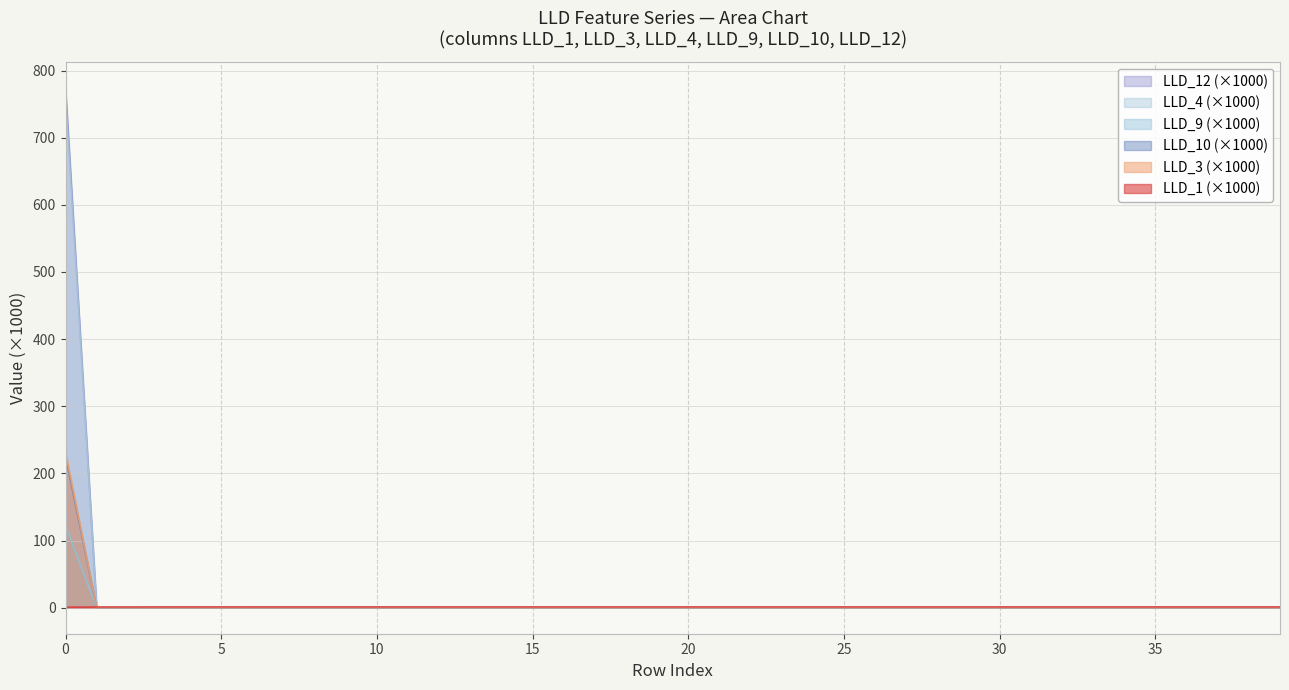

Which series has the largest range (max minus min)?

LLD_12 (×1000)